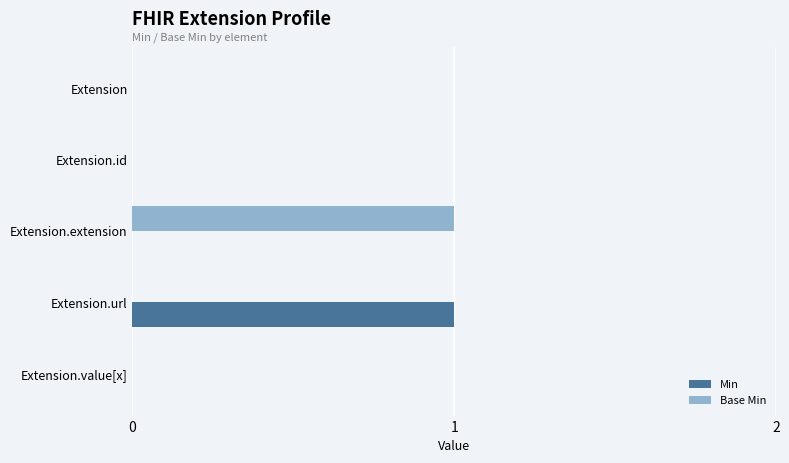

Which category has the highest value in the Min series?

Extension.url